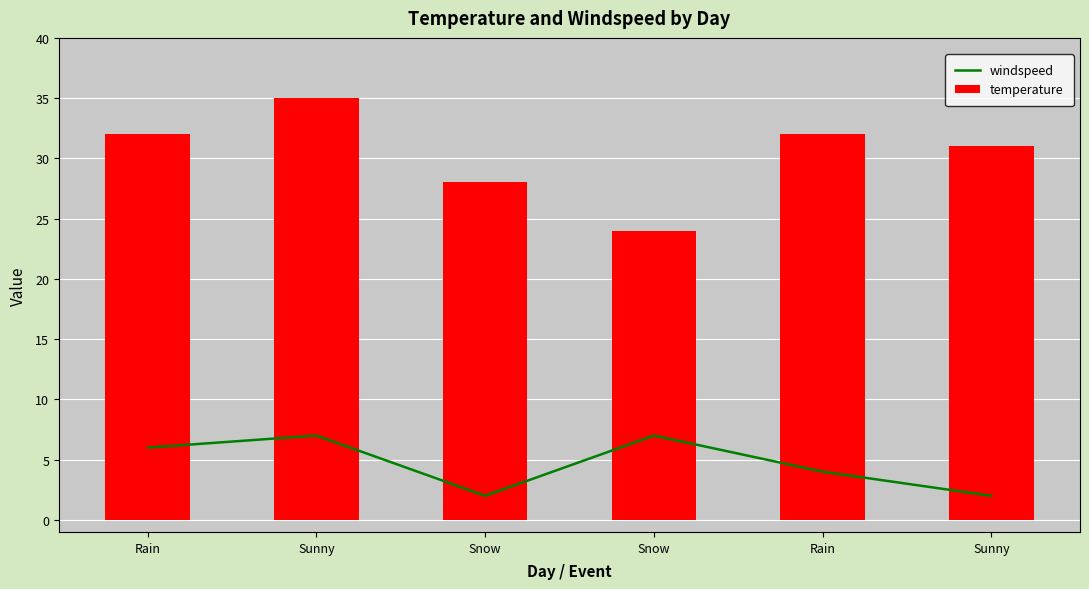

What is the maximum value for windspeed?

7